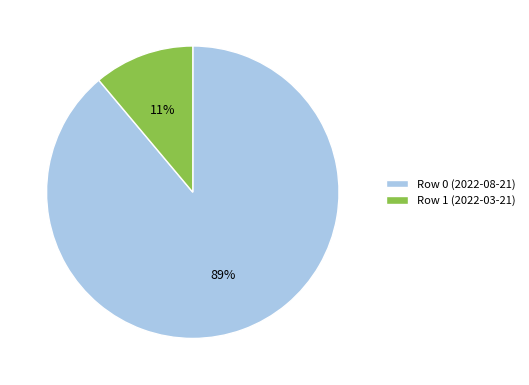

Which category has the biggest portion of the pie?

Row 0 (2022-08-21)